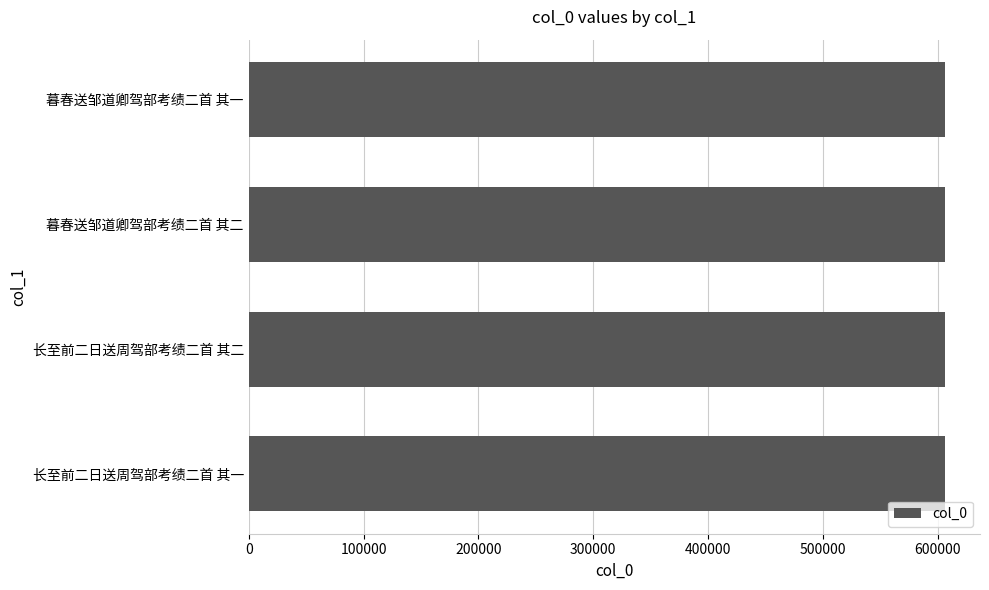

How many bars are there in total?

4